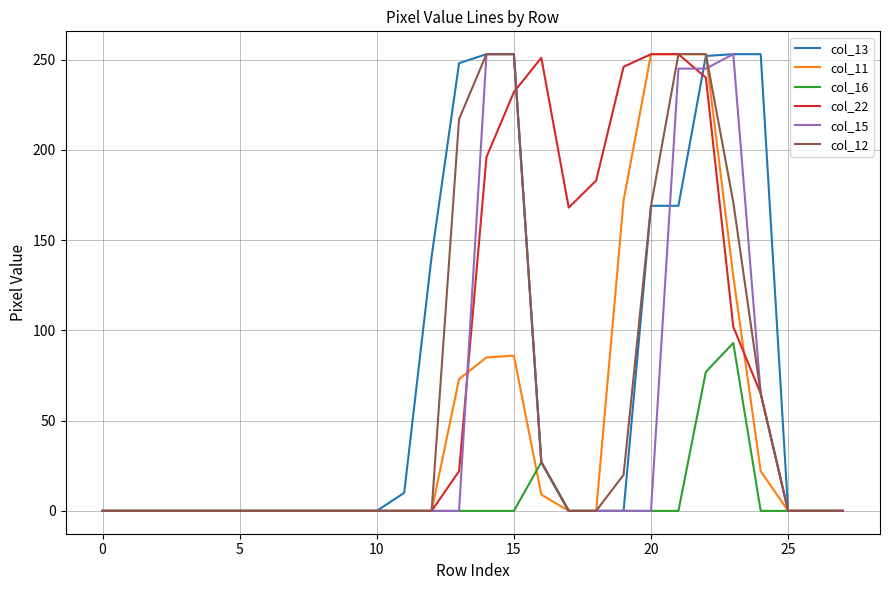

True or false: col_15 has a value of -134 at 20.

False